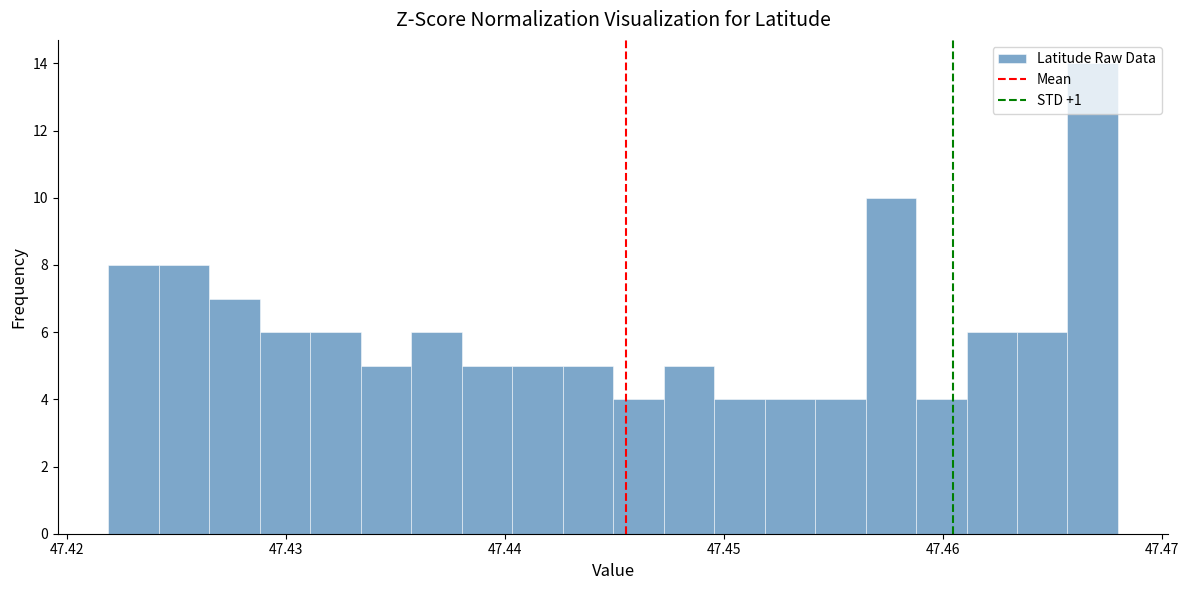

Read against the x-axis, roughly where is the centre of the tallest bar?

47.467